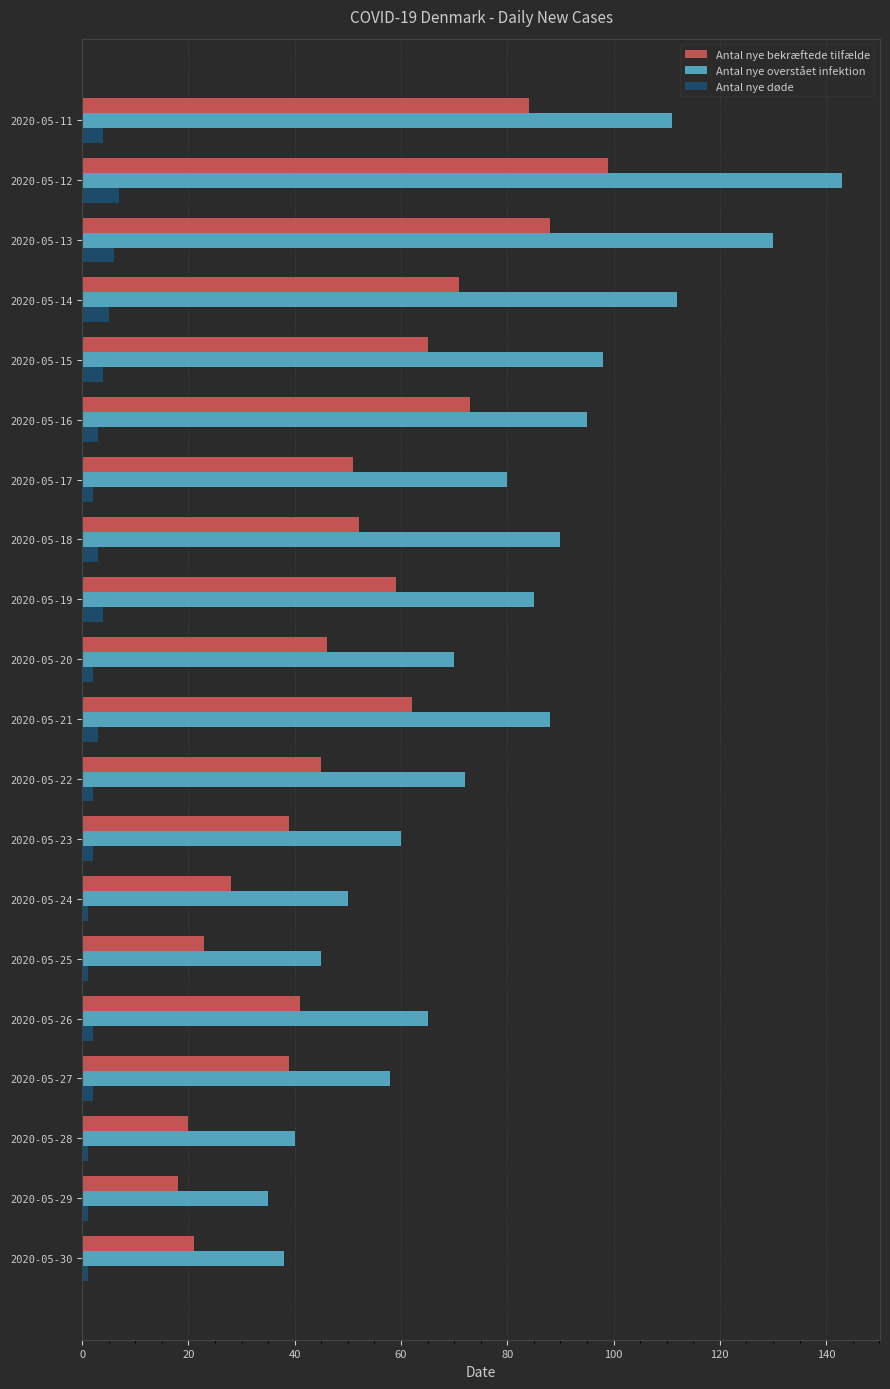

Which series has the widest spread of values?

Antal nye overstået infektion